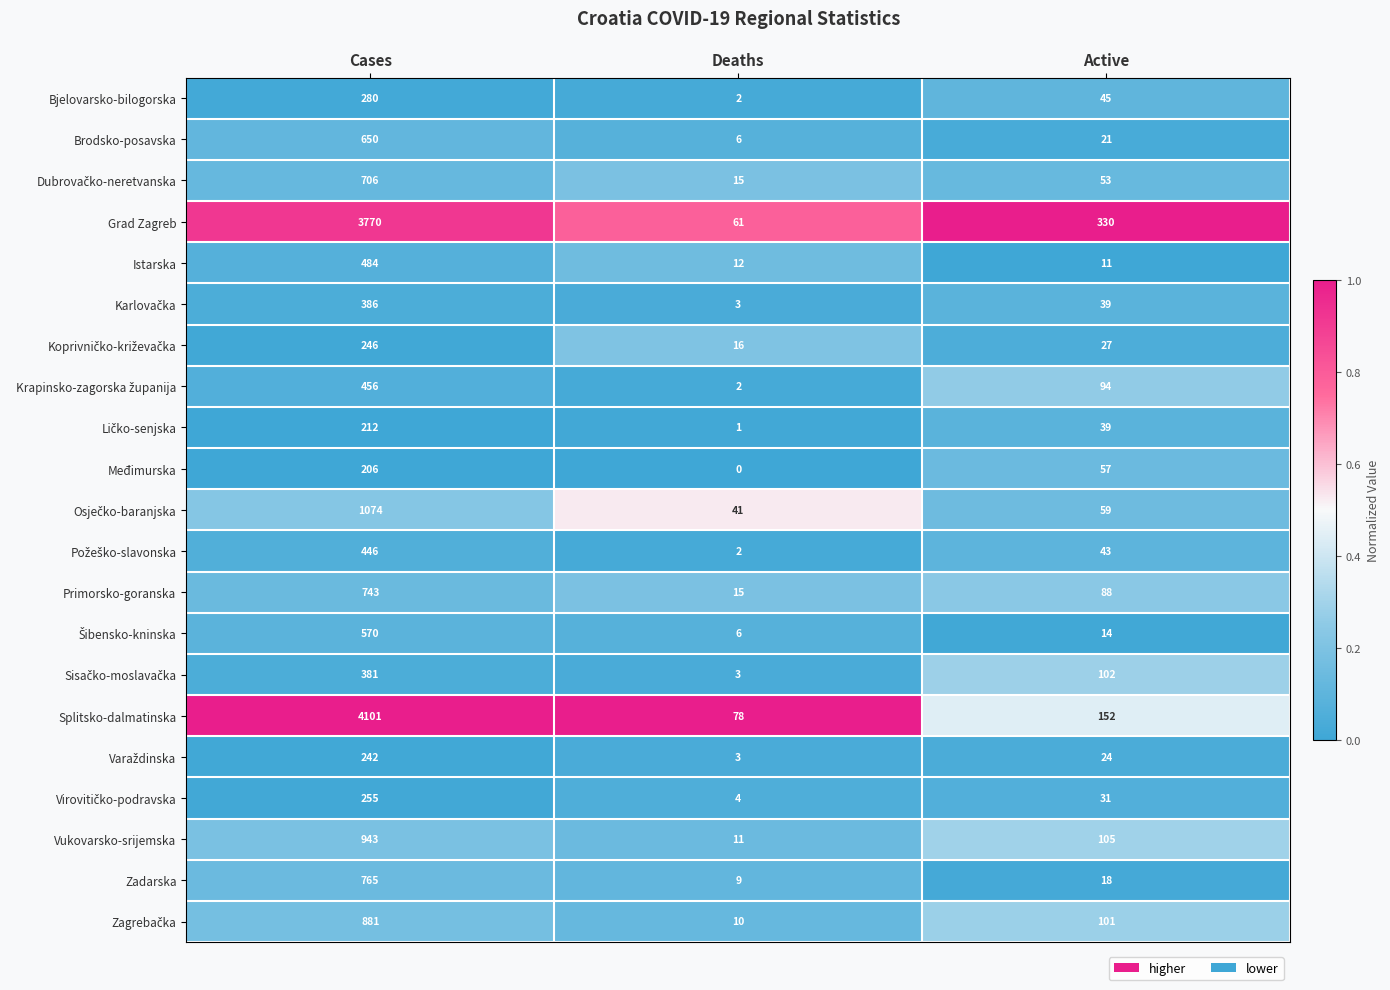

The value of Istarska at Cases is 318. True or false?

False